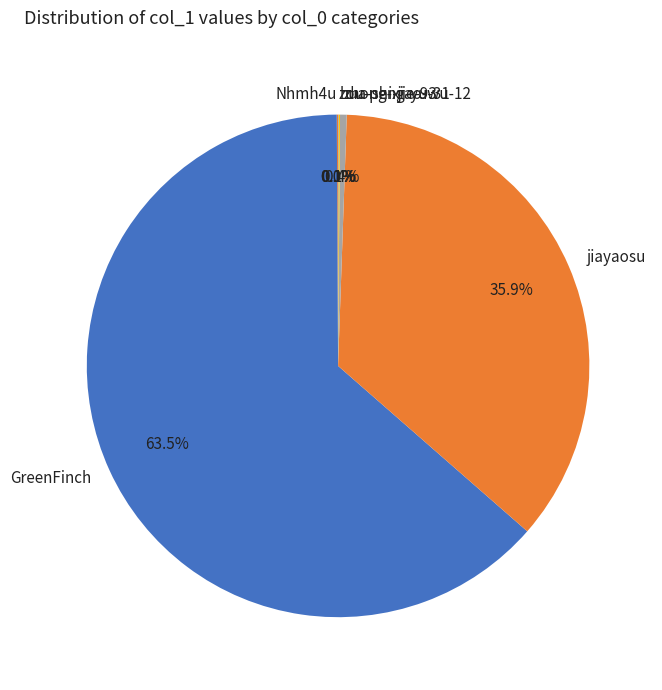

What percentage is NOT represented by GreenFinch?

36.5%